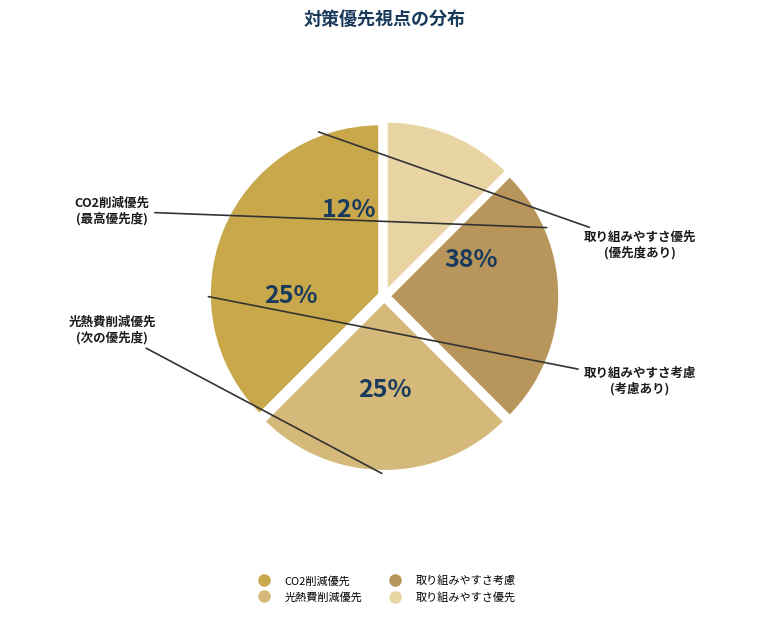

What percentage is the 取り組みやすさ優先 slice, to the nearest percent?

12%